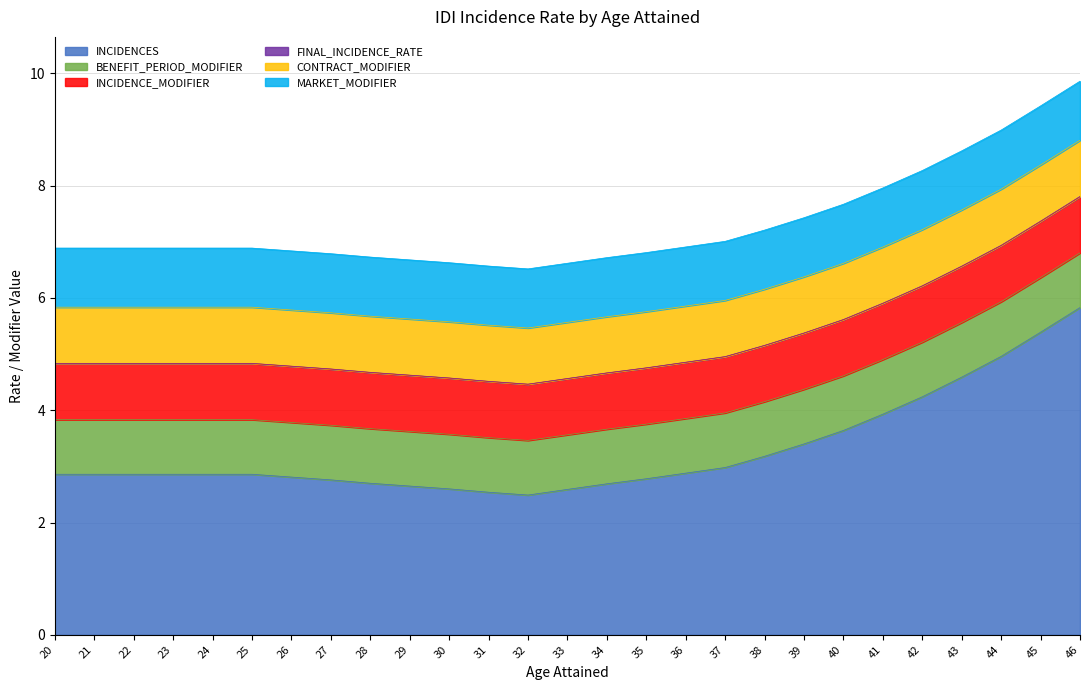

Does the chart display data point markers on the line(s)?

No